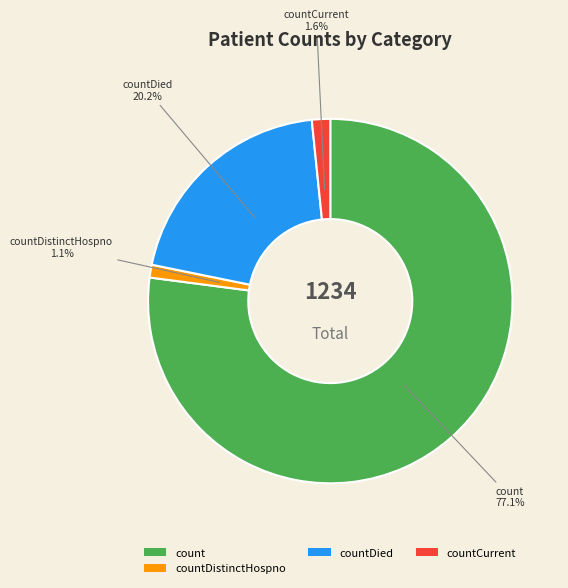

What is the largest slice in the pie chart?

count